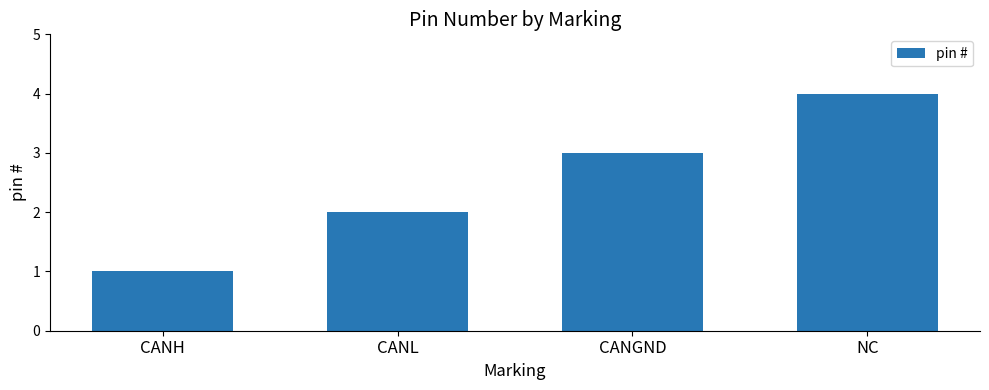

Reading right to left, transcribe all the data shown in this chart.

4	3	2	1